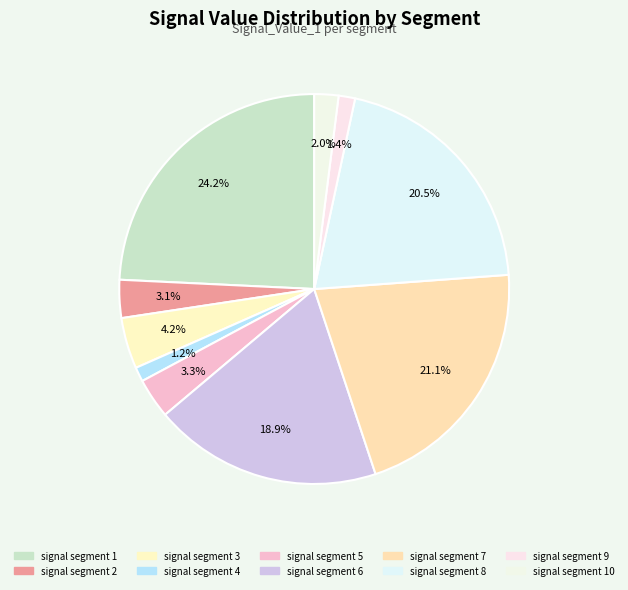

To the nearest percent, what percentage of the pie is signal segment 3?

4%